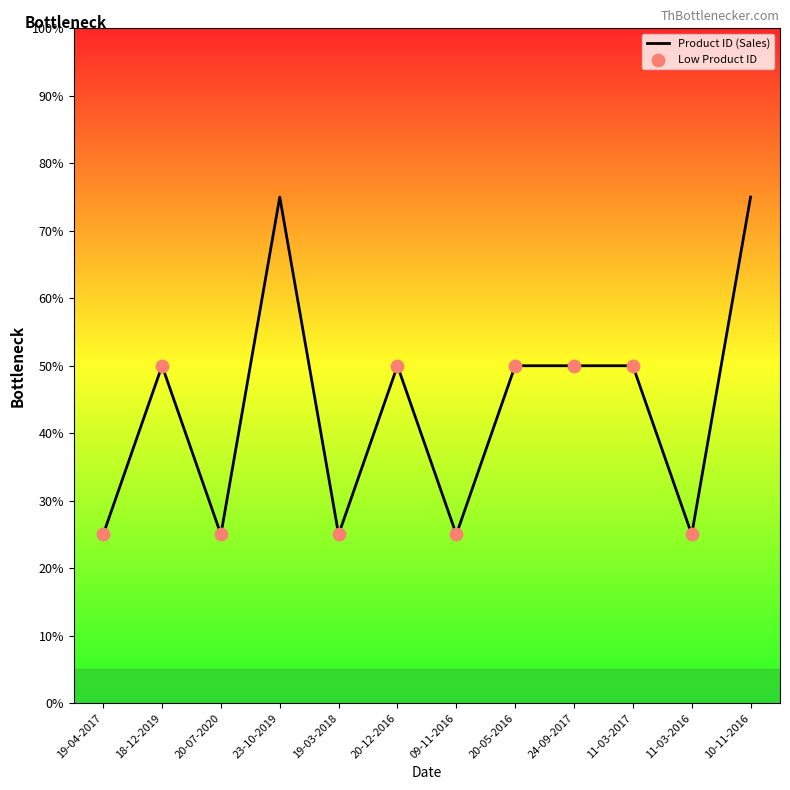

Between 20-05-2016 and 19-03-2018, which is larger?

20-05-2016